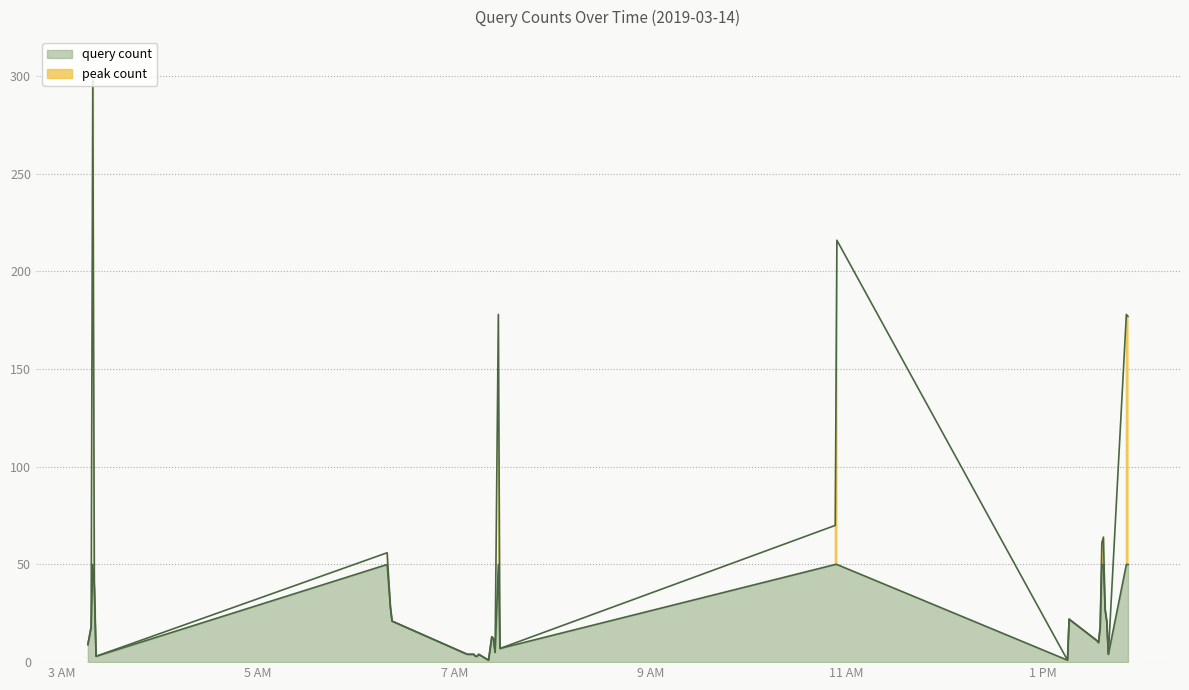

List the labels in order of value, smallest first.

2019-03-14 07:21:00, 2019-03-14 13:15:00, 2019-03-14 07:19:00, 2019-03-14 03:21:00, 2019-03-14 07:13:00, 2019-03-14 07:14:00, 2019-03-14 07:08:00, 2019-03-14 07:12:00, 2019-03-14 07:15:00, 2019-03-14 13:40:00, 2019-03-14 07:25:00, 2019-03-14 07:28:00, 2019-03-14 03:16:00, 2019-03-14 13:34:00, 2019-03-14 13:33:00, 2019-03-14 07:24:00, 2019-03-14 07:23:00, 2019-03-14 03:18:00, 2019-03-14 13:35:00, 2019-03-14 06:22:00, 2019-03-14 13:39:00, 2019-03-14 13:16:00, 2019-03-14 13:38:00, 2019-03-14 06:21:00, 2019-03-14 03:20:00, 2019-03-14 06:19:00, 2019-03-14 13:36:00, 2019-03-14 13:37:00, 2019-03-14 10:53:00, 2019-03-14 13:52:00, 2019-03-14 07:27:00, 2019-03-14 13:51:00, 2019-03-14 10:54:00, 2019-03-14 03:19:00